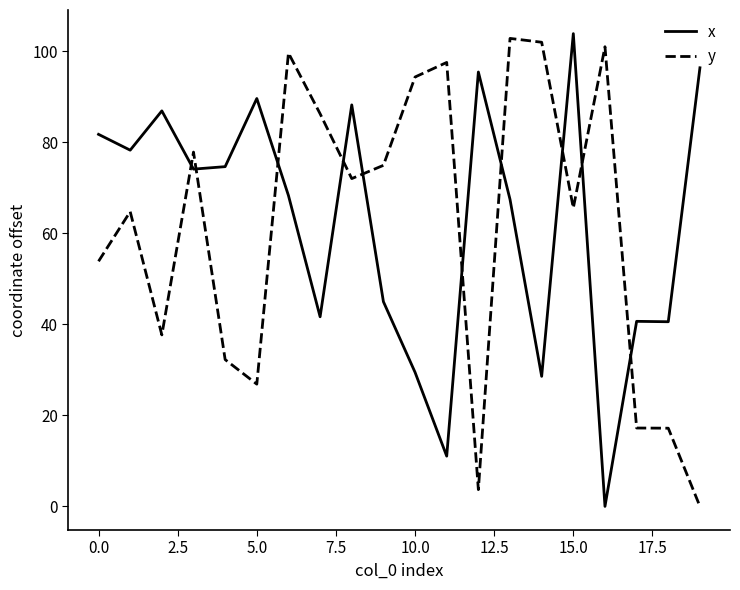

What is the difference between the maximum and minimum values in the y series?

102.9